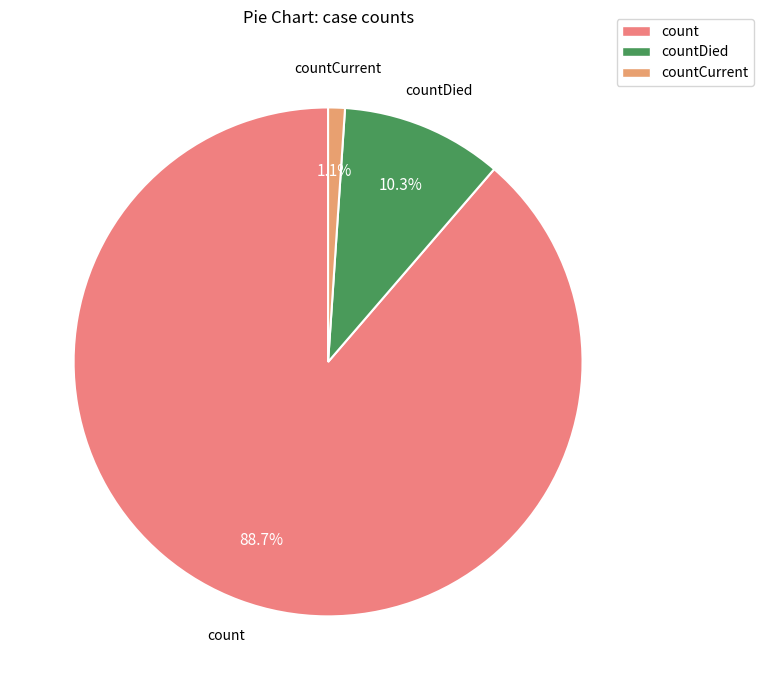

How many segments does this pie chart have?

3